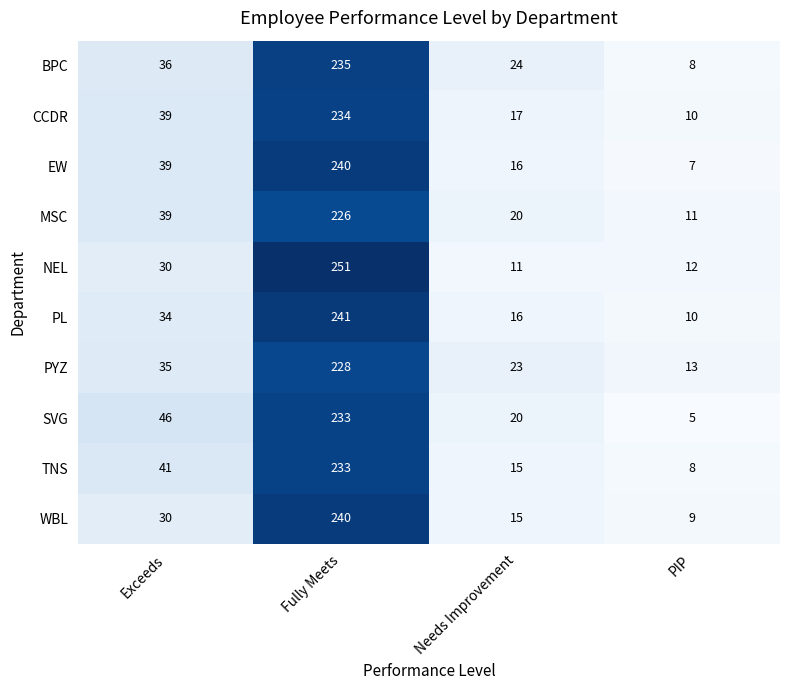

What is the total value across all series at Needs Improvement?

177